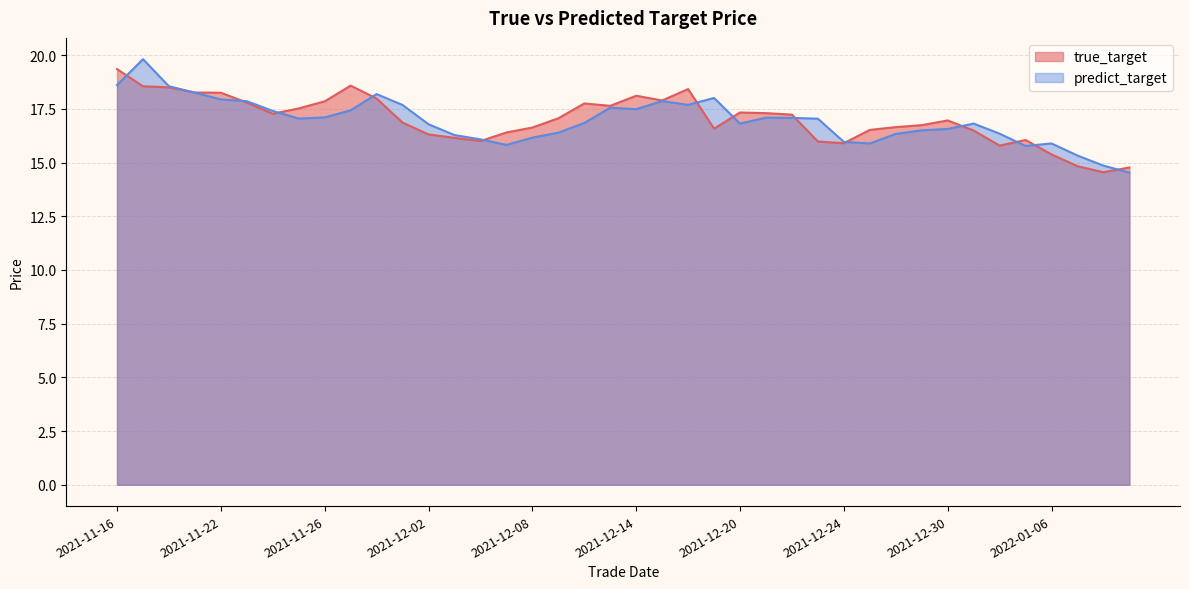

After their last crossing, which series has the higher values: true_target or predict_target?

true_target